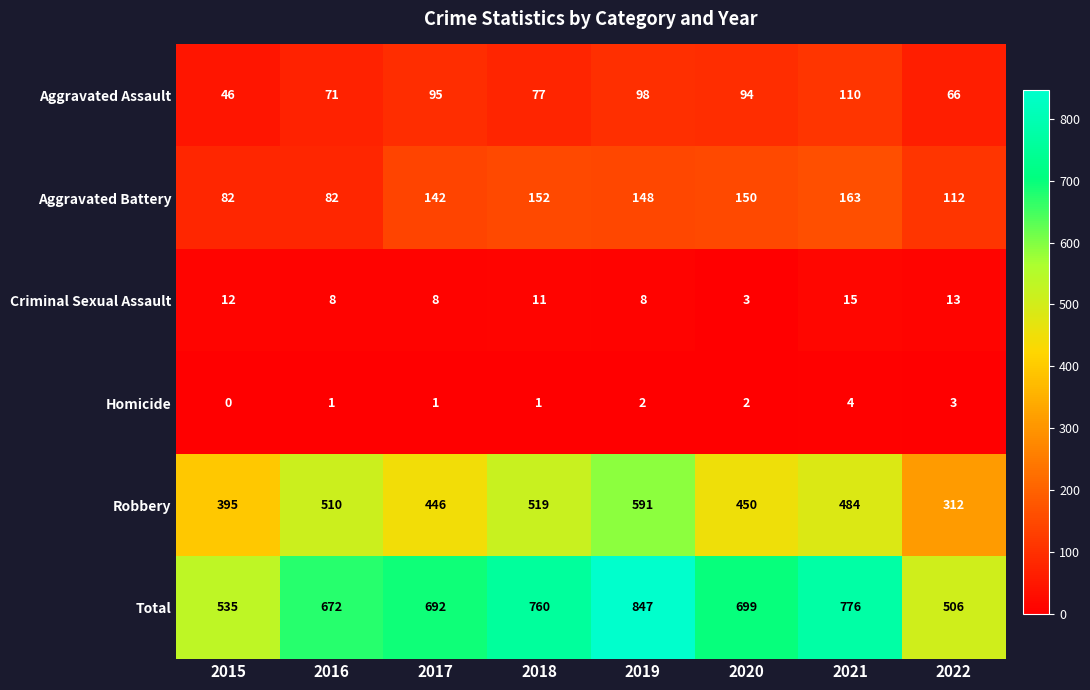

What is the average value of the Aggravated Assault series?

82